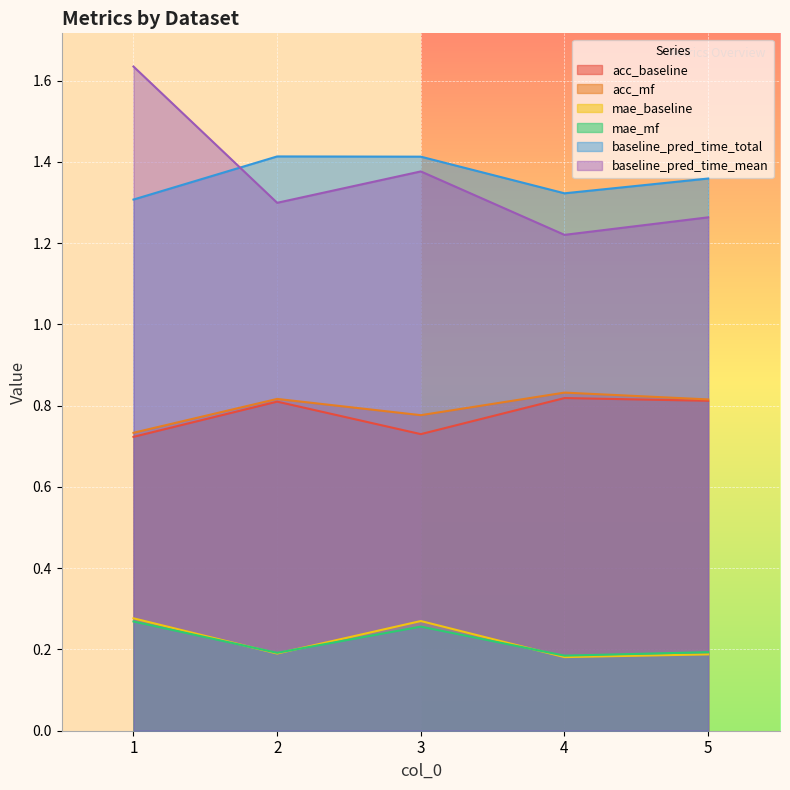

What is the value of the baseline_pred_time_mean point at the 2nd from the left?

1.3